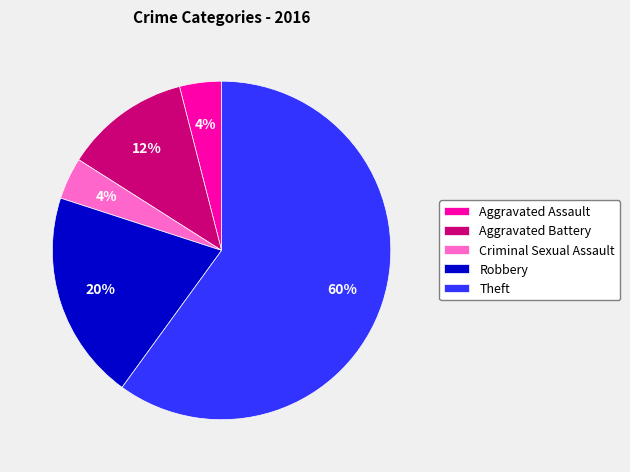

Is Theft the majority of the pie?

Yes